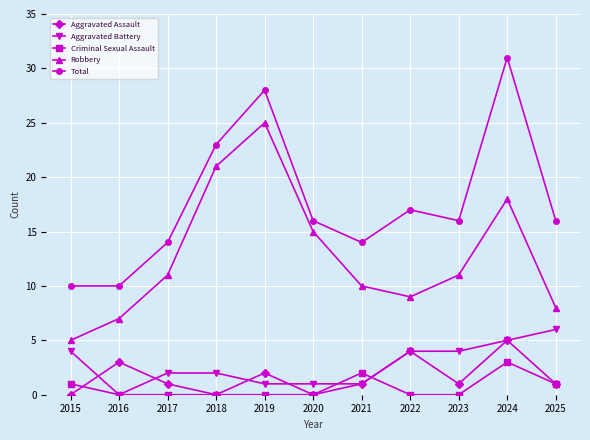

Reading right to left, transcribe all the data shown in this chart.

Aggravated Assault: 1	5	1	4	1	0	2	0	1	3	0
Aggravated Battery: 6	5	4	4	1	1	1	2	2	0	4
Criminal Sexual Assault: 1	3	0	0	2	0	0	0	0	0	1
Robbery: 8	18	11	9	10	15	25	21	11	7	5
Total: 16	31	16	17	14	16	28	23	14	10	10